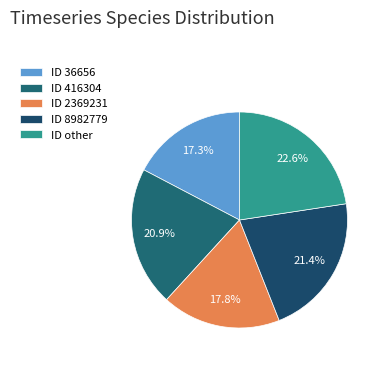

Rank the categories by value from highest to lowest.

other, 8982779, 416304, 2369231, 36656